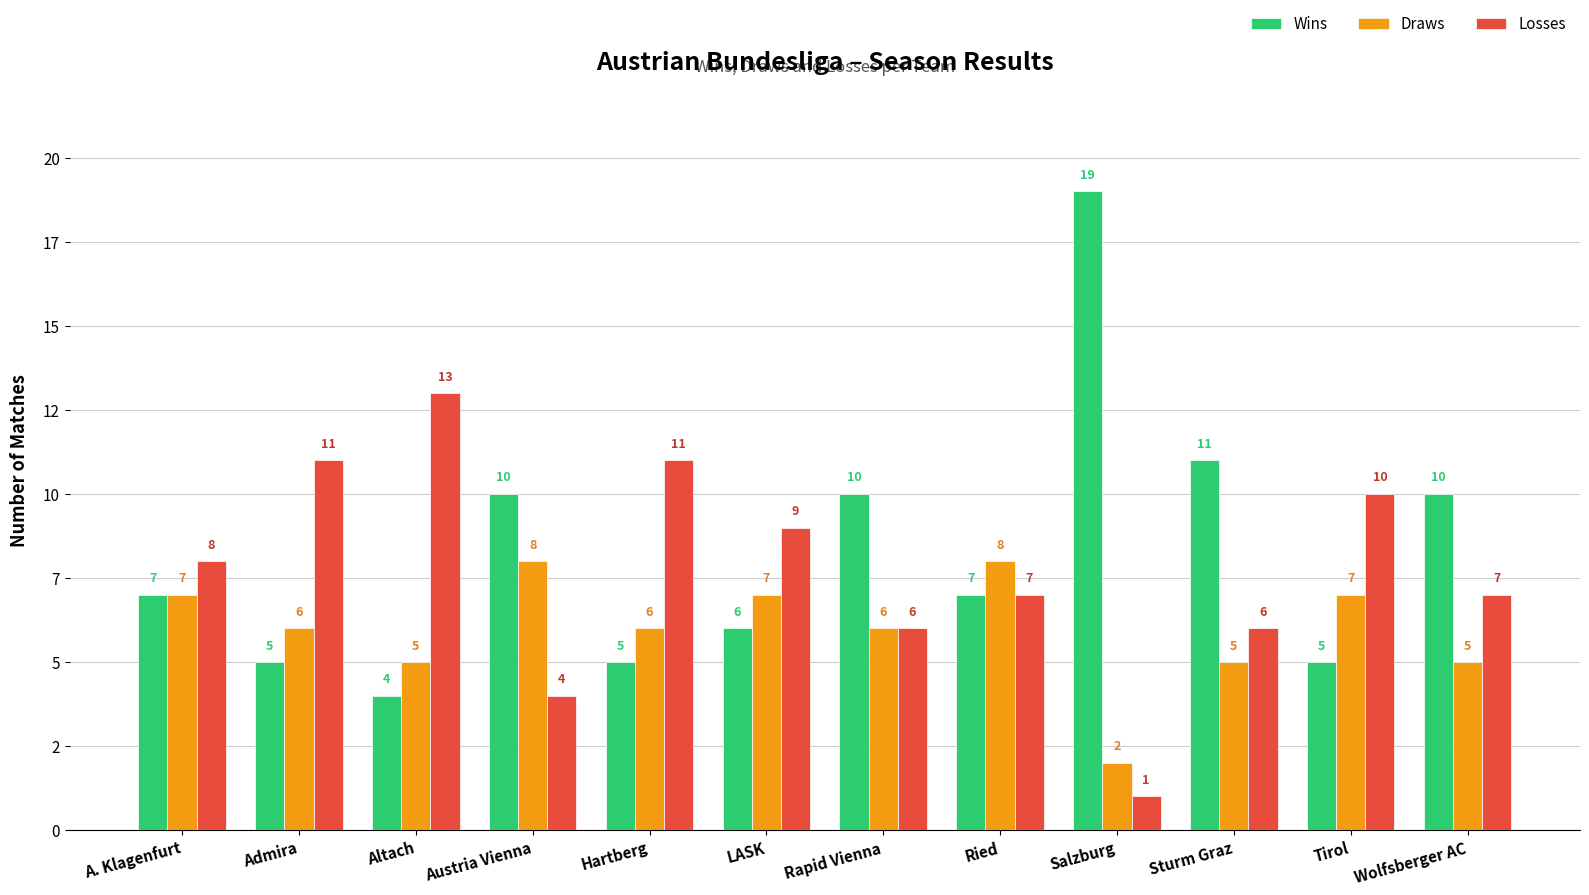

What are all the series names shown in the legend?

Wins, Draws, Losses